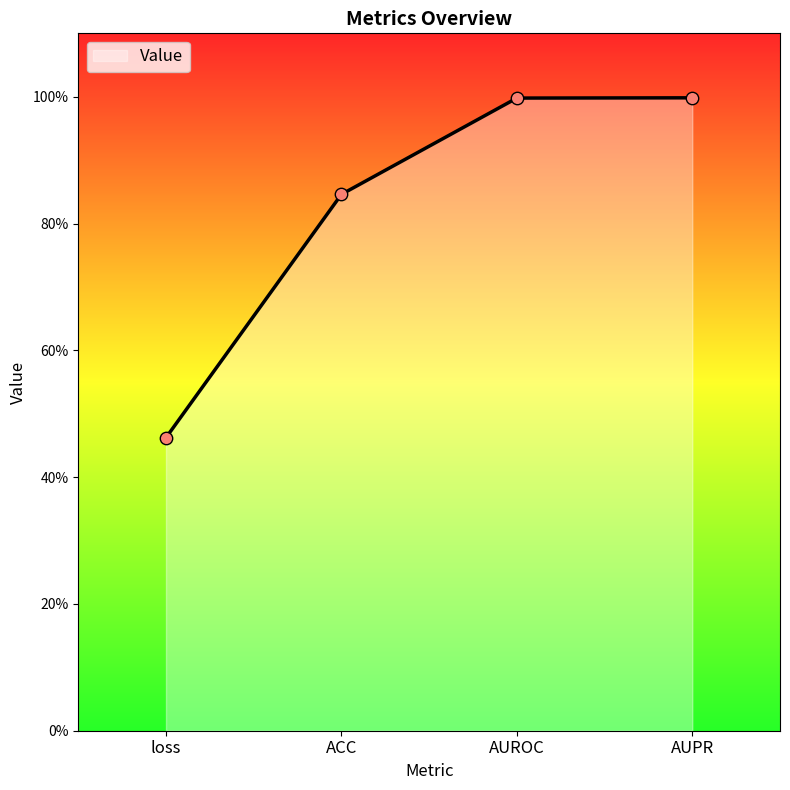

Which has a higher value, loss or AUROC?

AUROC